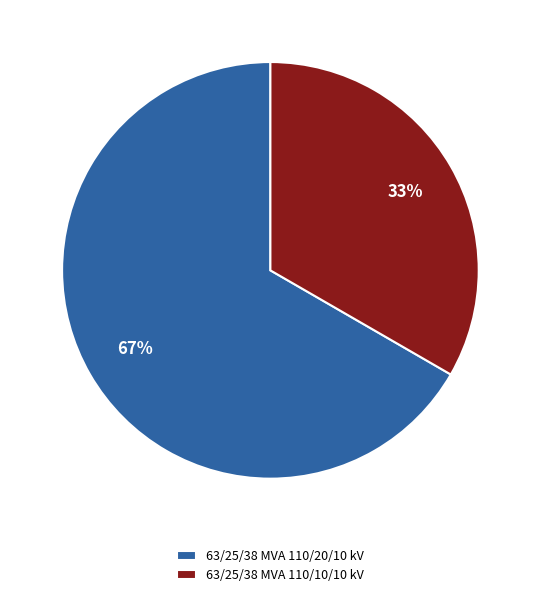

Does 63/25/38 MVA 110/10/10 kV account for over 50% of the chart?

No